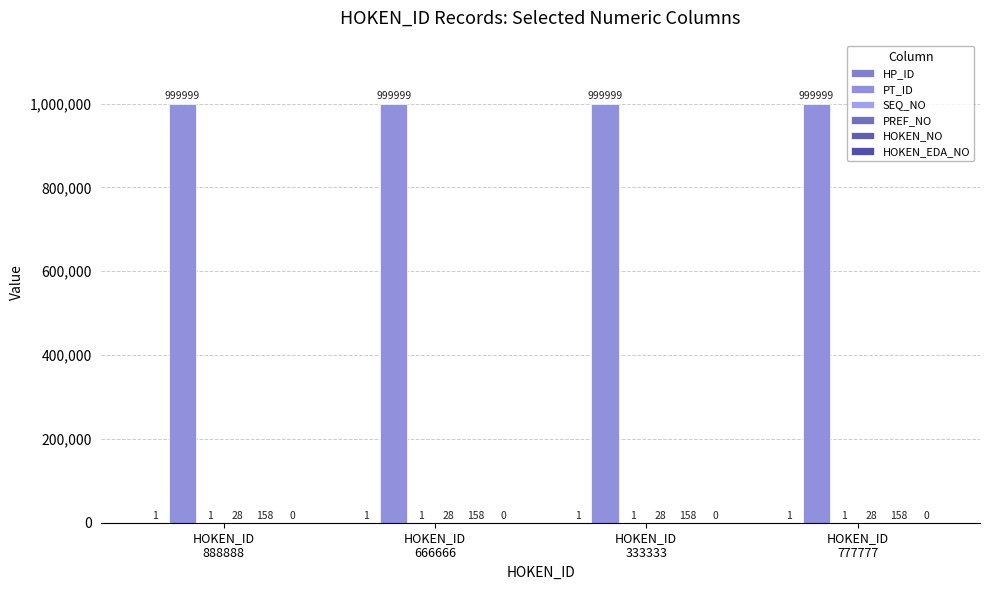

Reading left to right, extract all data points from this chart.

HP_ID: HOKEN_ID
888888=1	HOKEN_ID
666666=1	HOKEN_ID
333333=1	HOKEN_ID
777777=1
PT_ID: HOKEN_ID
888888=999999	HOKEN_ID
666666=999999	HOKEN_ID
333333=999999	HOKEN_ID
777777=999999
SEQ_NO: HOKEN_ID
888888=1	HOKEN_ID
666666=1	HOKEN_ID
333333=1	HOKEN_ID
777777=1
PREF_NO: HOKEN_ID
888888=28	HOKEN_ID
666666=28	HOKEN_ID
333333=28	HOKEN_ID
777777=28
HOKEN_NO: HOKEN_ID
888888=158	HOKEN_ID
666666=158	HOKEN_ID
333333=158	HOKEN_ID
777777=158
HOKEN_EDA_NO: HOKEN_ID
888888=0	HOKEN_ID
666666=0	HOKEN_ID
333333=0	HOKEN_ID
777777=0